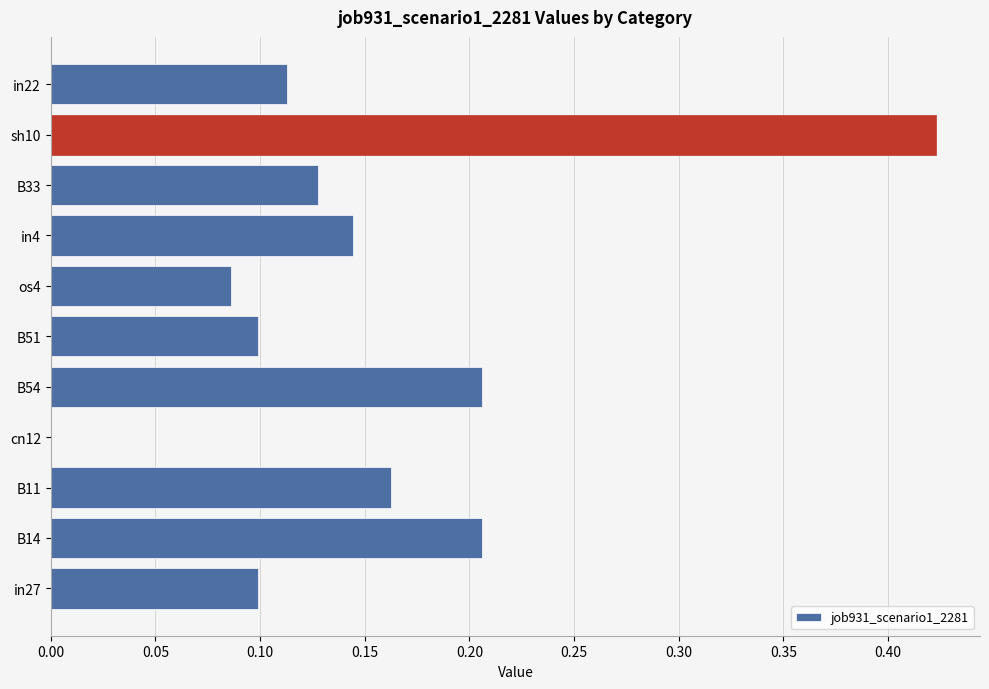

What is the change in value from B54 to sh10?

+0.2